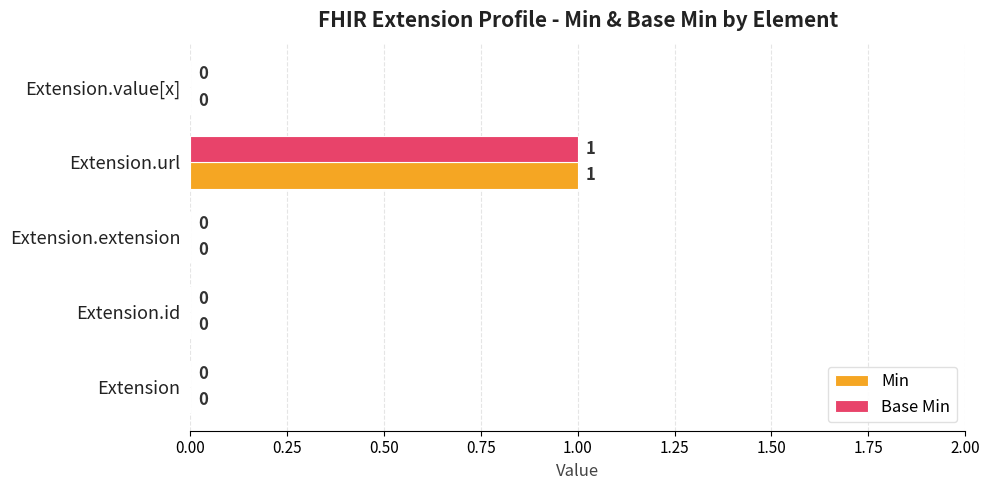

True or false: Min has a value of 0 at Extension.id.

True